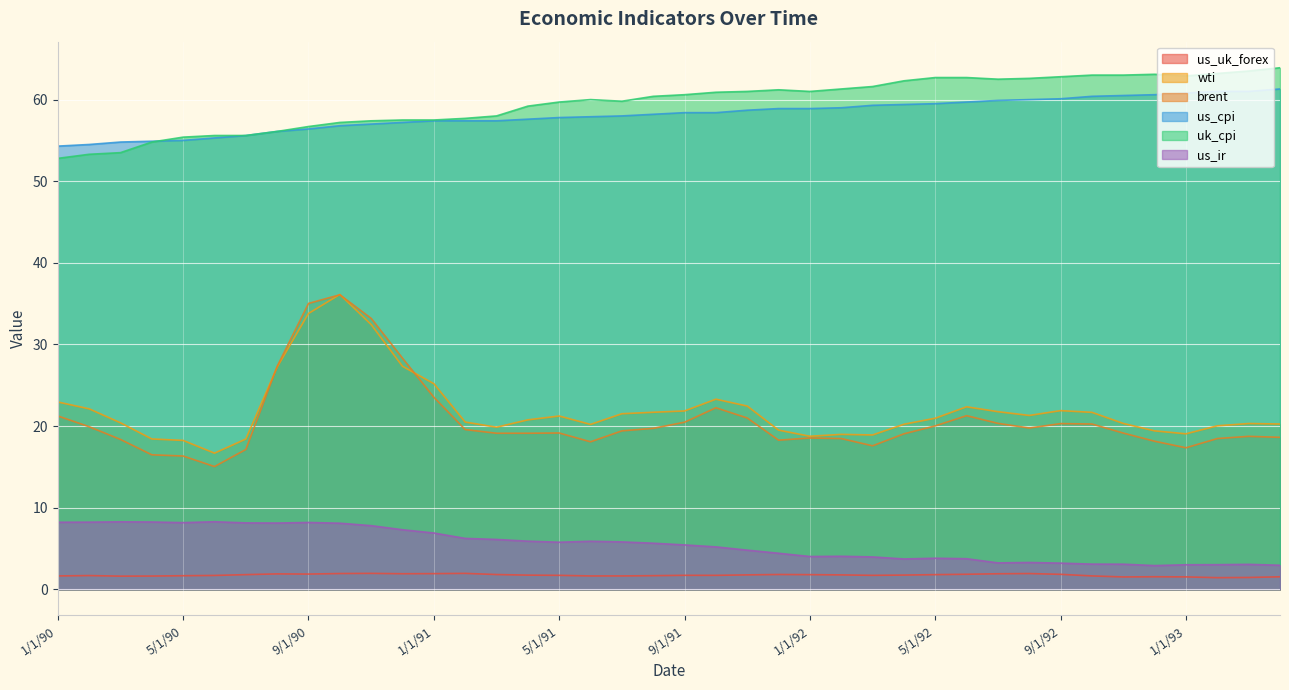

Which series changed the most between 4/1/92 and 6/1/92?

brent